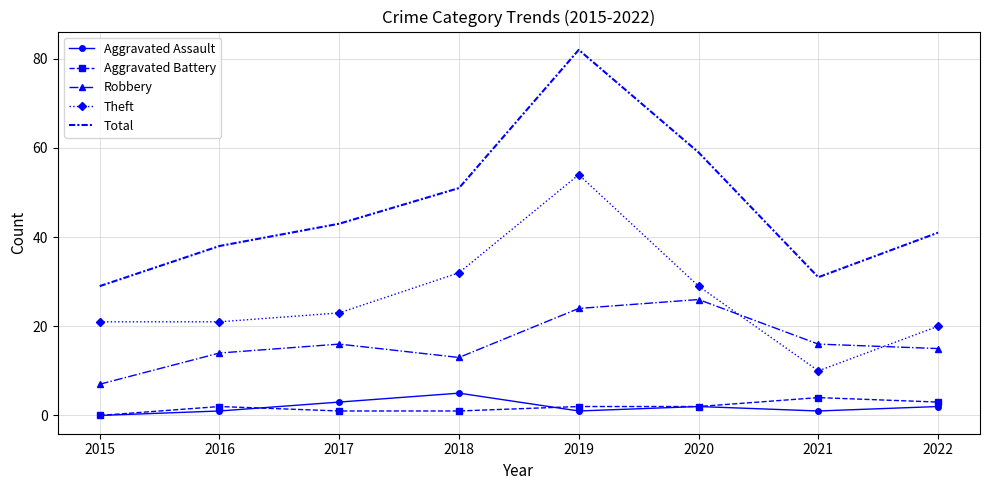

Reading left to right, list all the values displayed in this chart.

Aggravated Assault: 2015=0	2016=1	2017=3	2018=5	2019=1	2020=2	2021=1	2022=2
Aggravated Battery: 2015=0	2016=2	2017=1	2018=1	2019=2	2020=2	2021=4	2022=3
Robbery: 2015=7	2016=14	2017=16	2018=13	2019=24	2020=26	2021=16	2022=15
Theft: 2015=21	2016=21	2017=23	2018=32	2019=54	2020=29	2021=10	2022=20
Total: 2015=29	2016=38	2017=43	2018=51	2019=82	2020=59	2021=31	2022=41